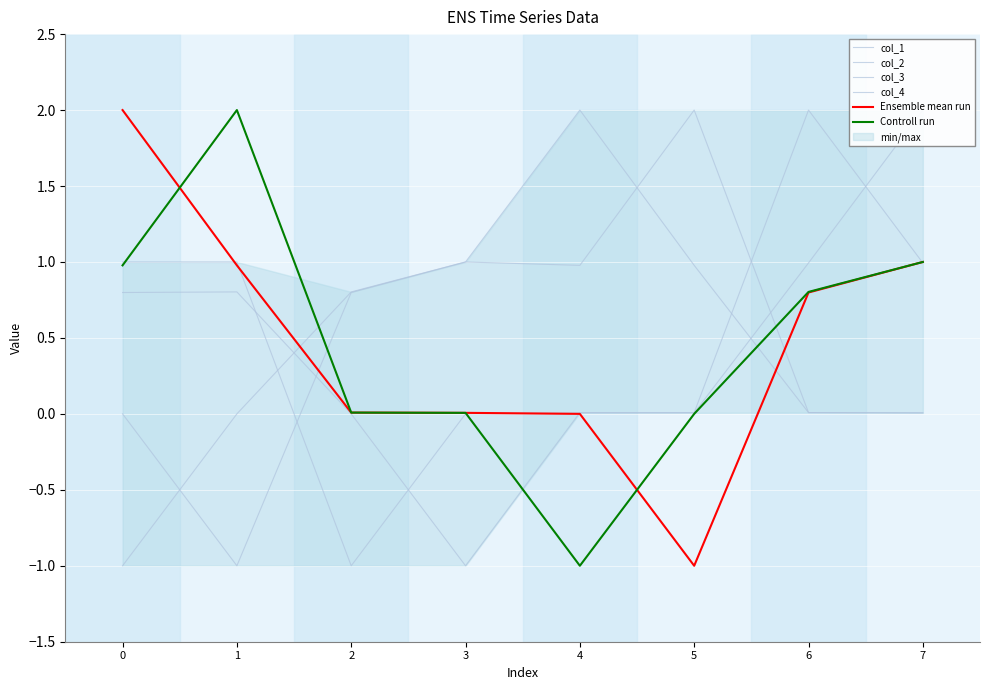

Which series changed the most between 1 and 7?

col_1